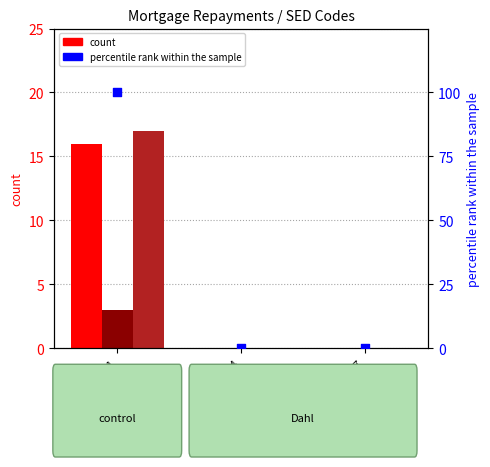

At which category is the sum across all series the highest?

SED99191